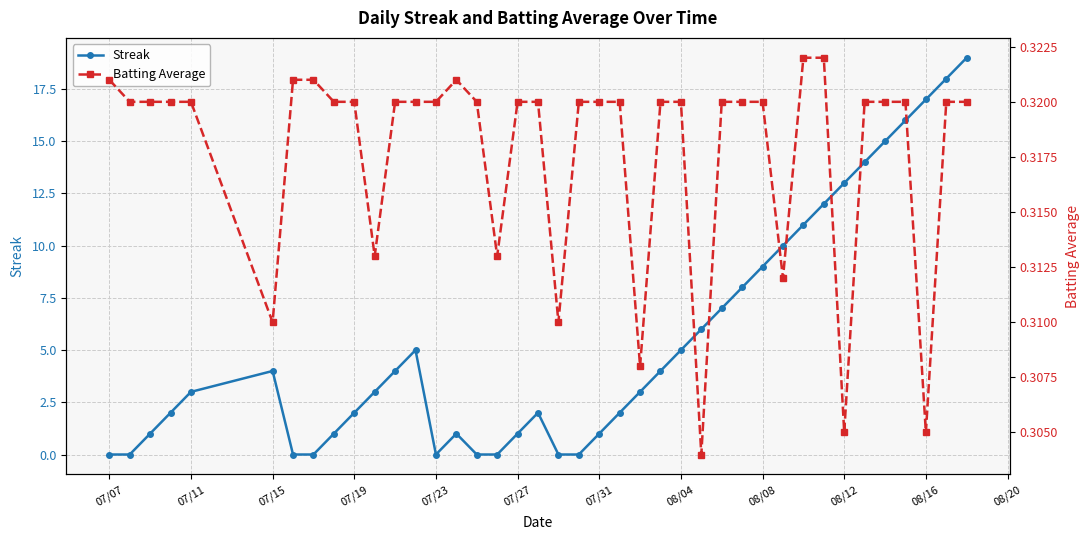

Is it true that Streak equals 12.4 at 08/08?

False